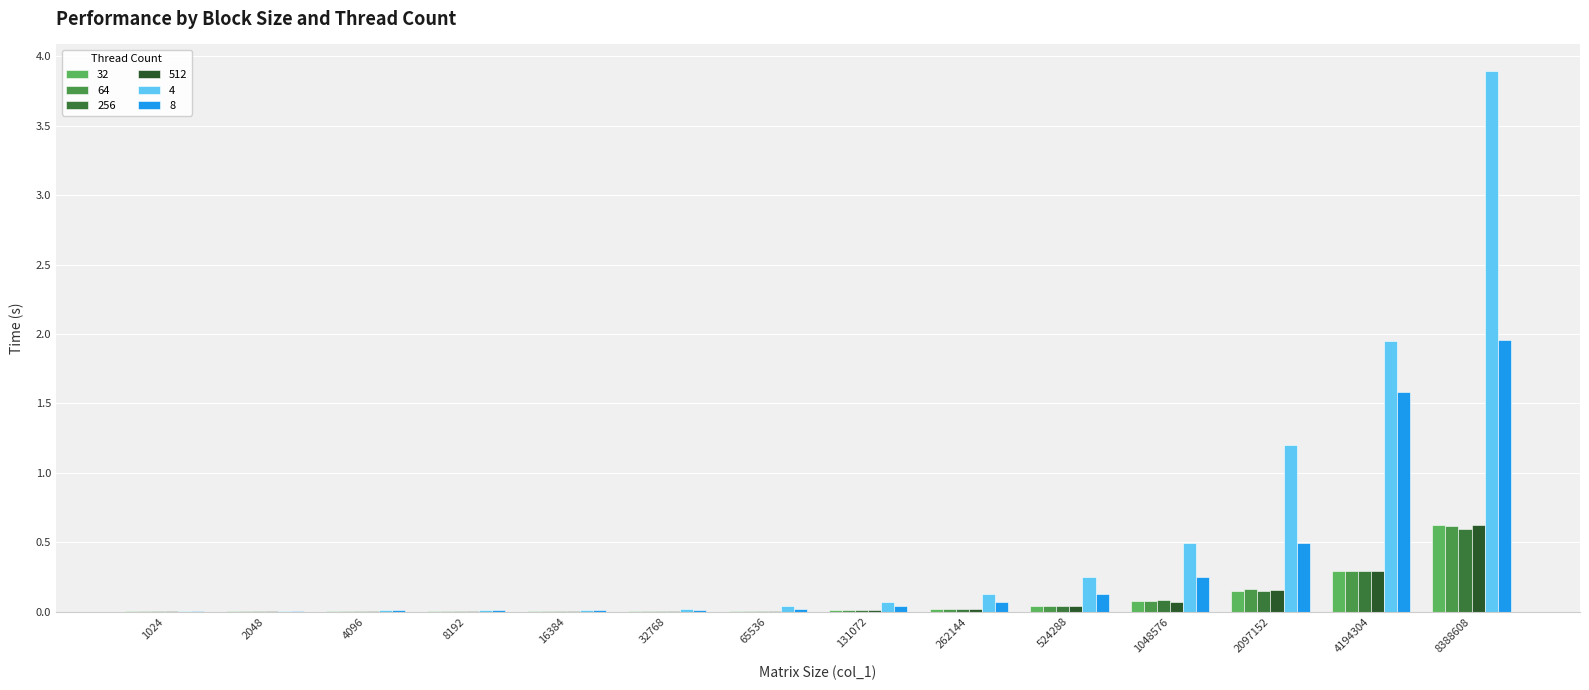

Are the bars horizontal?

No